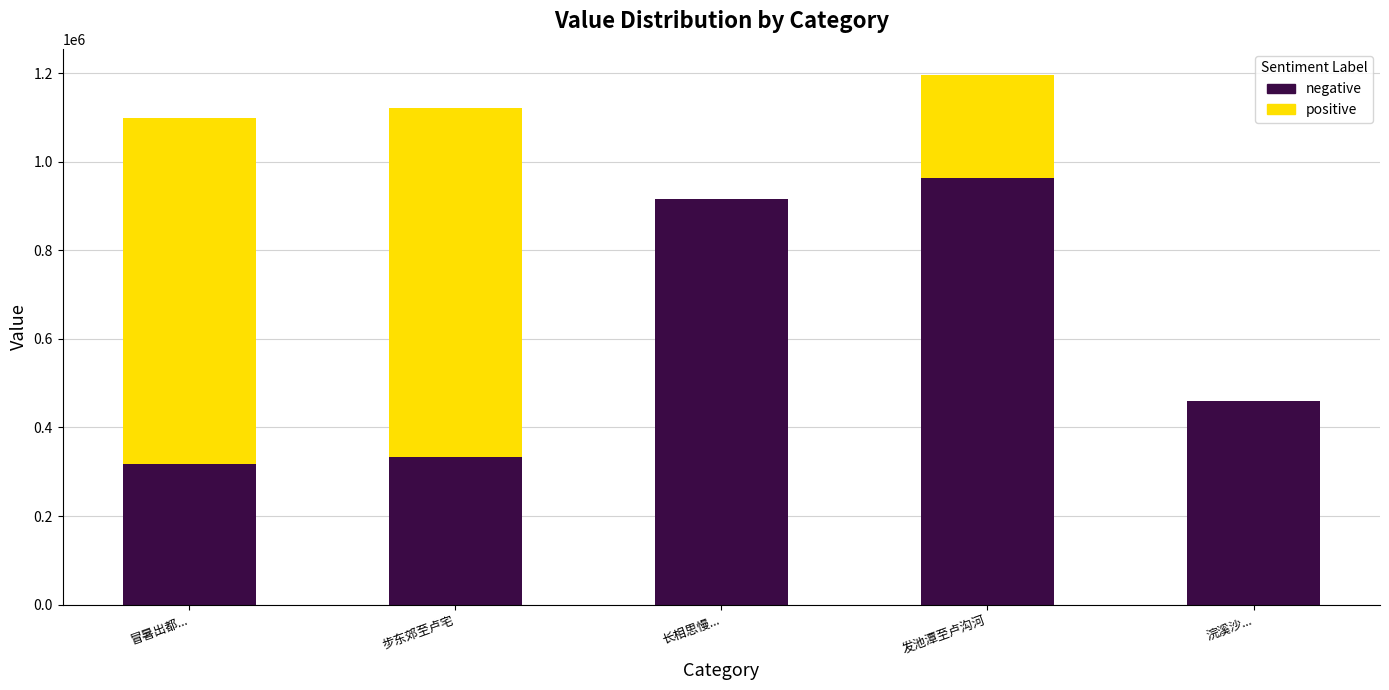

What is the total value across all series at 发池潭至卢沟河?

1195180